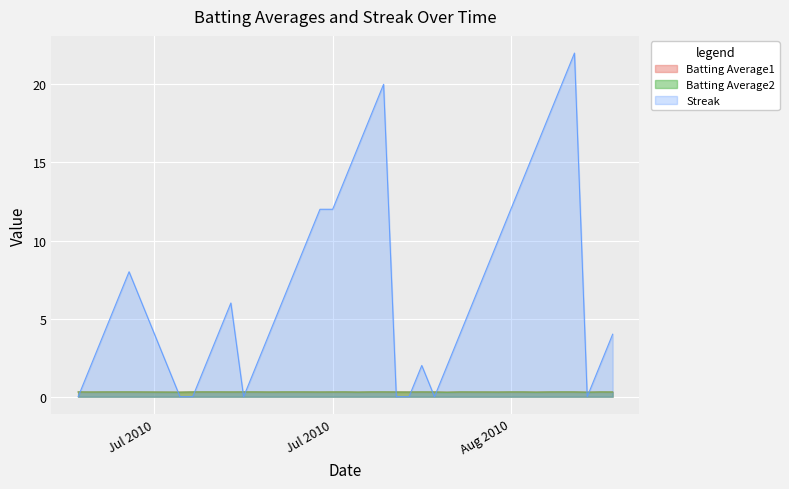

In Batting Average2, how many points are higher than both neighbors (excluding endpoints)?

7